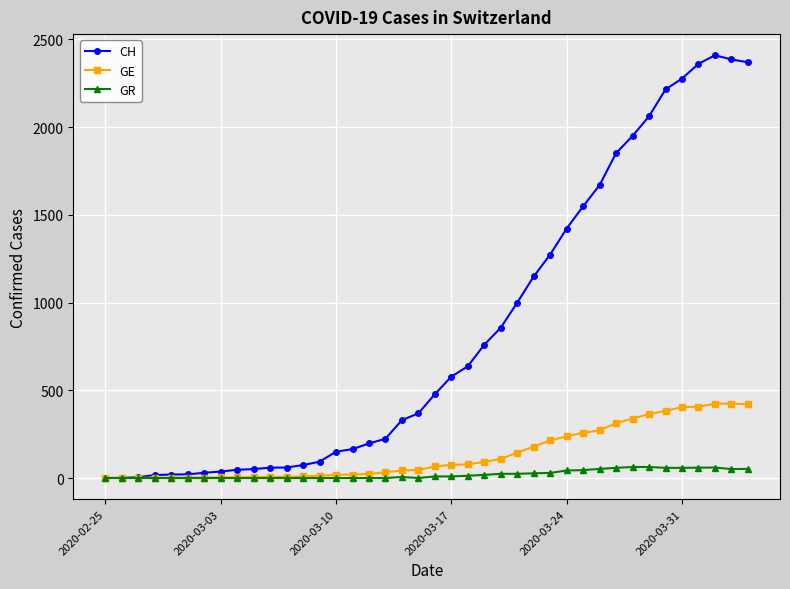

What is the sum of all GR values?

821